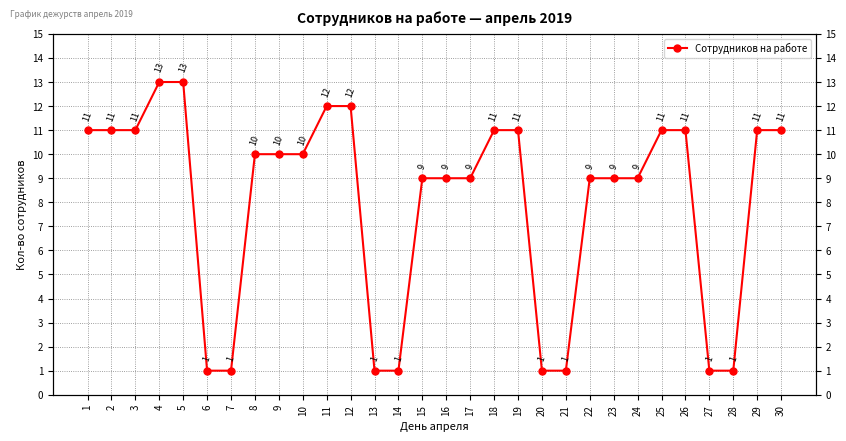

The chart shows a value of 1 at 7. True or false?

True